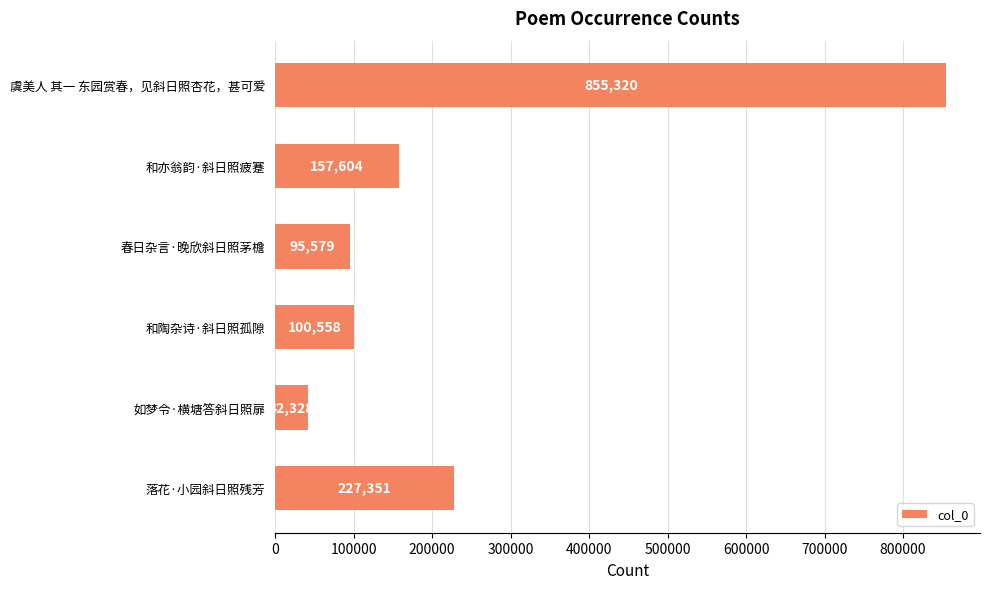

Approximately how many times larger is the value at 虞美人 其一 东园赏春，见斜日照杏花，甚可爱 compared to 和陶杂诗·斜日照孤隙?

8.5